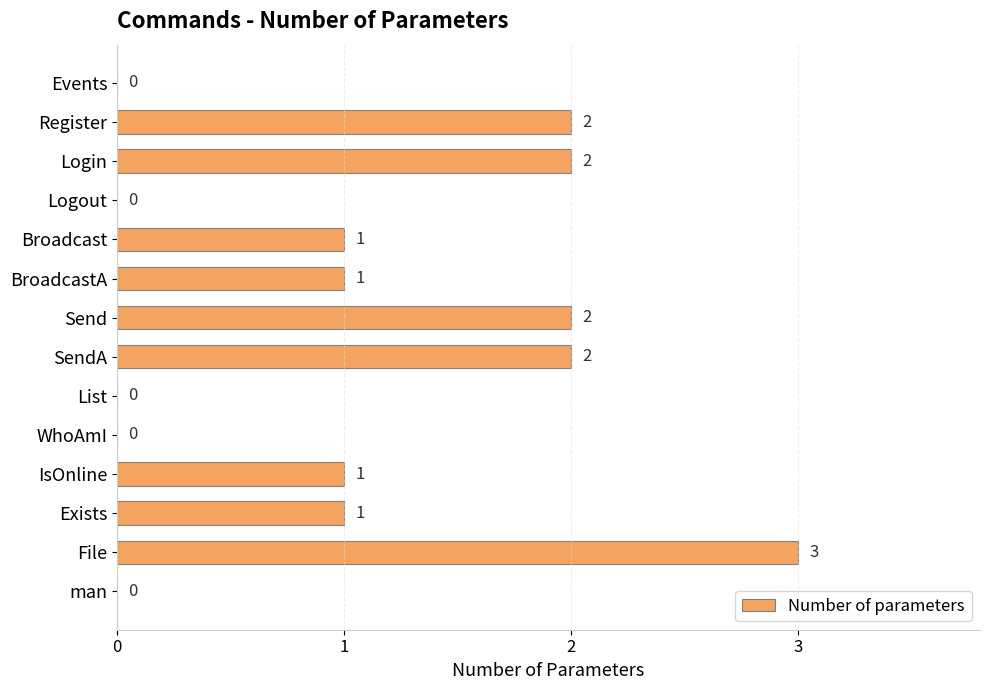

True or false: the data shows 0 at man.

True